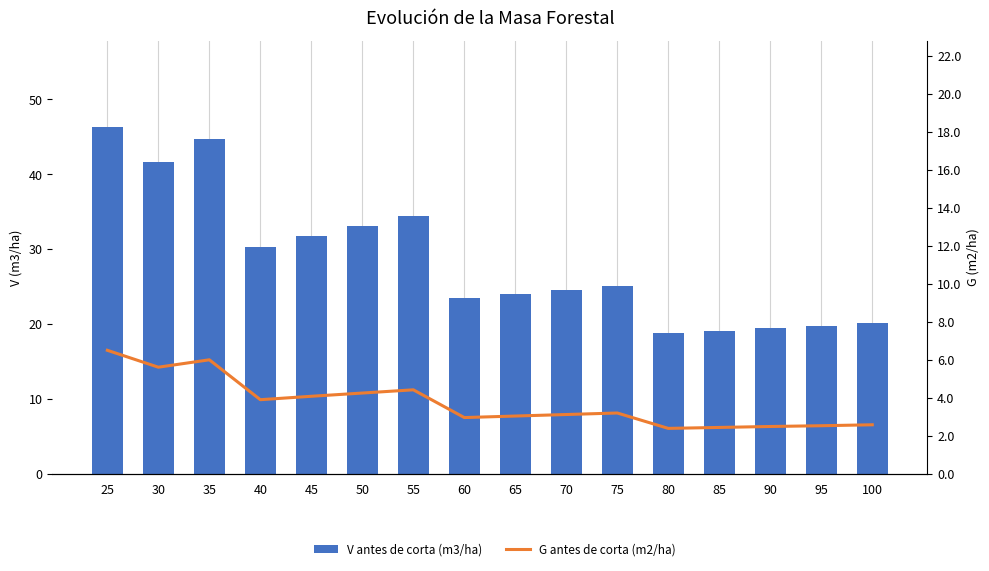

List the series in order of their peak value, highest first.

V antes de corta (m3/ha), G antes de corta (m2/ha)